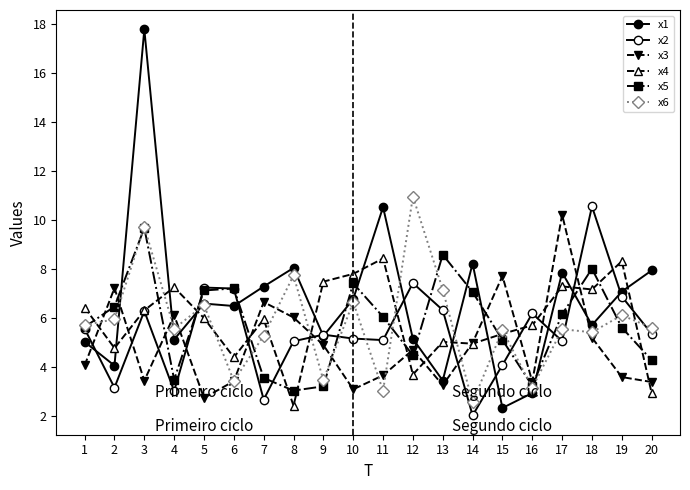

True or false: x1 has a value of 5.1 at 16.

False